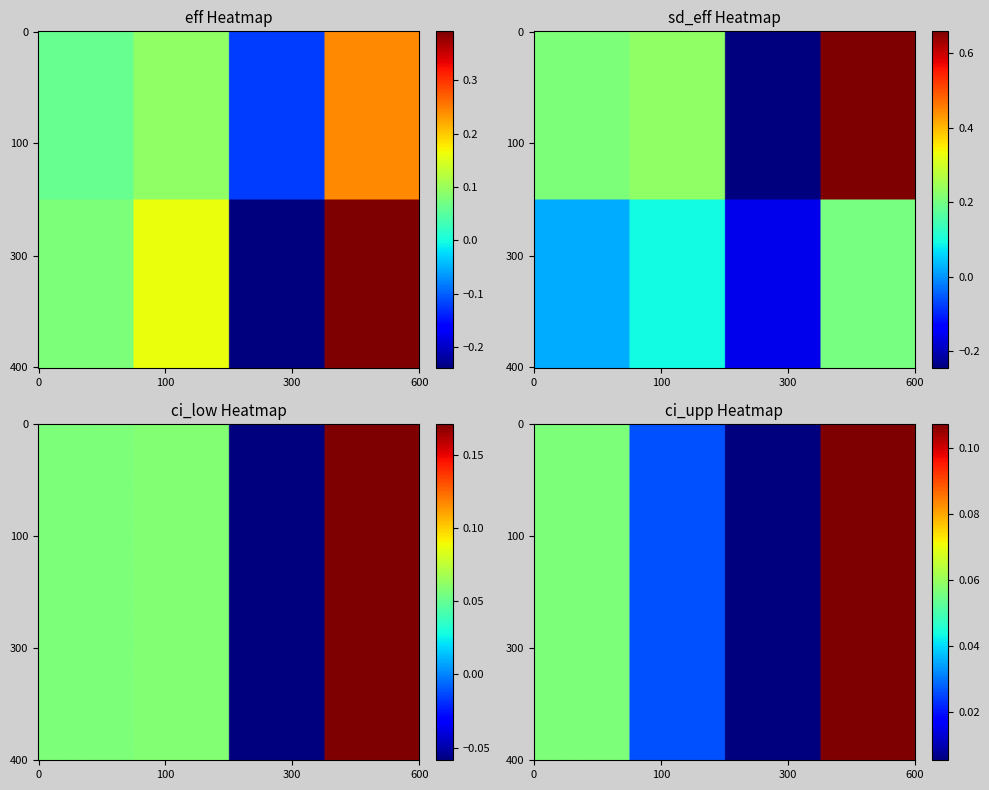

Which has a higher value, ci_low or ci_upp?

ci_upp